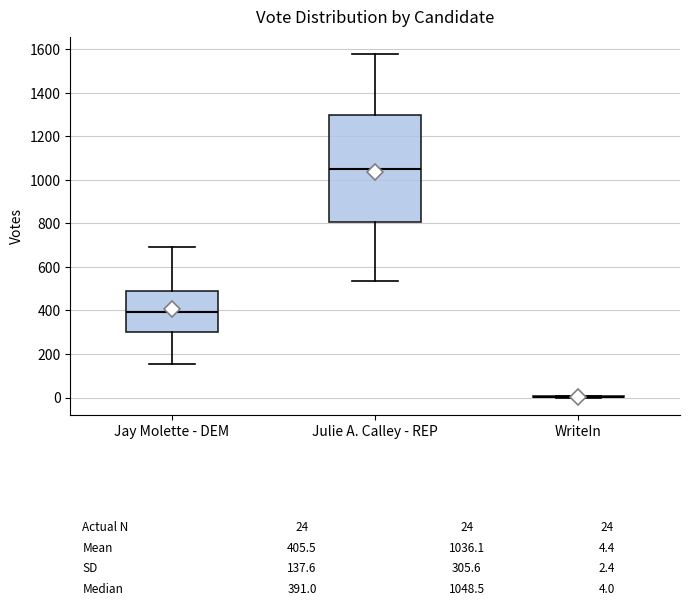

Comparing the boxes themselves (not the whiskers), which one is the tallest?

Julie A. Calley - REP